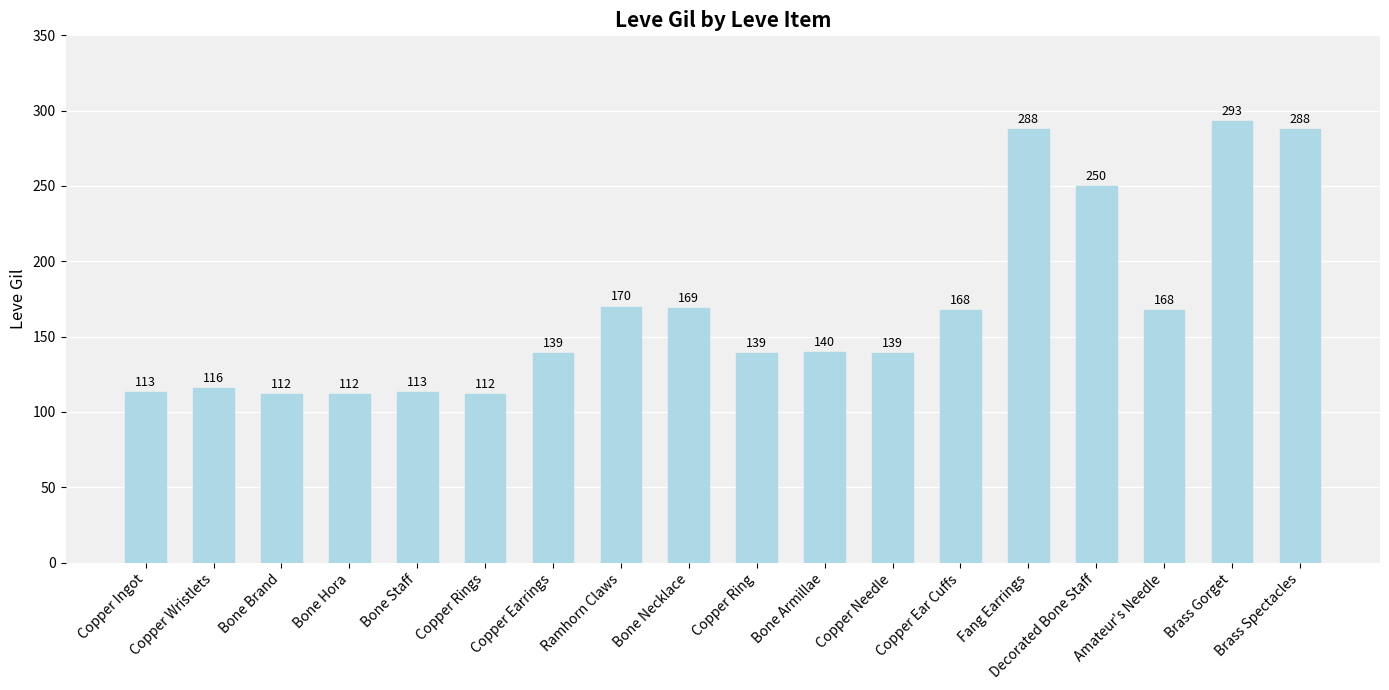

What is the label of the 5th bar from the left?

Bone Staff